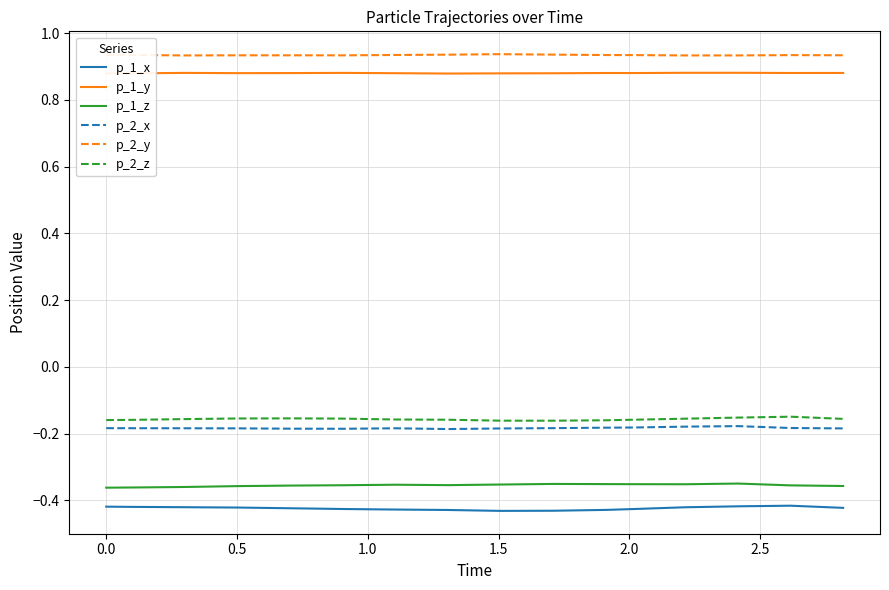

True or false: p_1_z and p_2_y cross at least once.

False